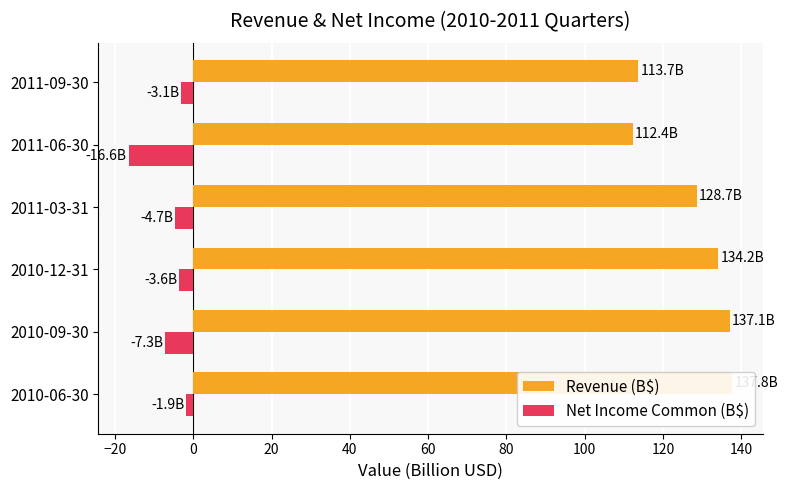

What is the maximum value for Revenue (B$)?

137.8